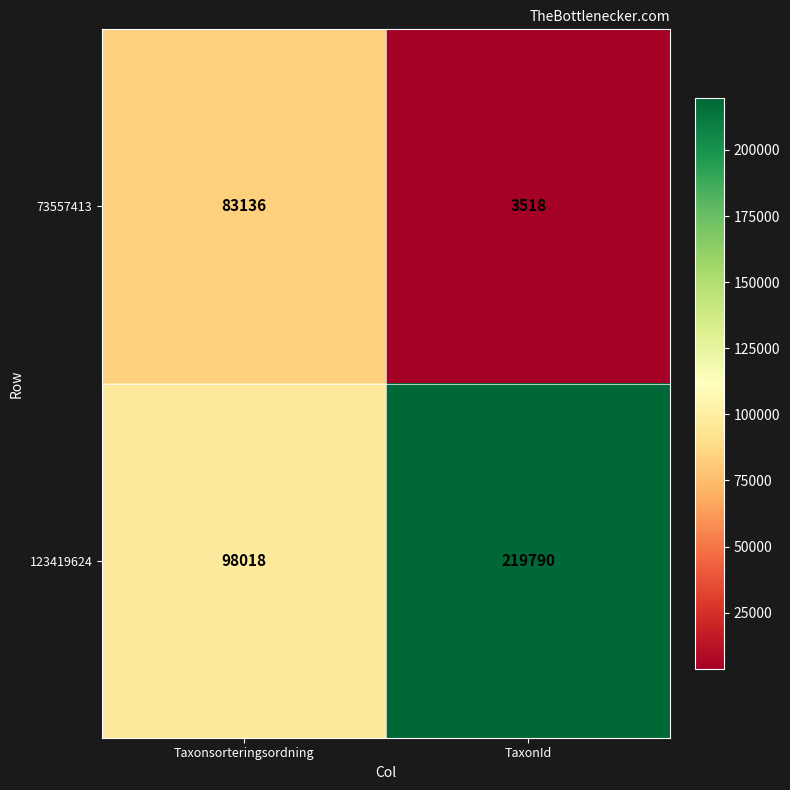

What is the average value of the 123419624 series?

158904